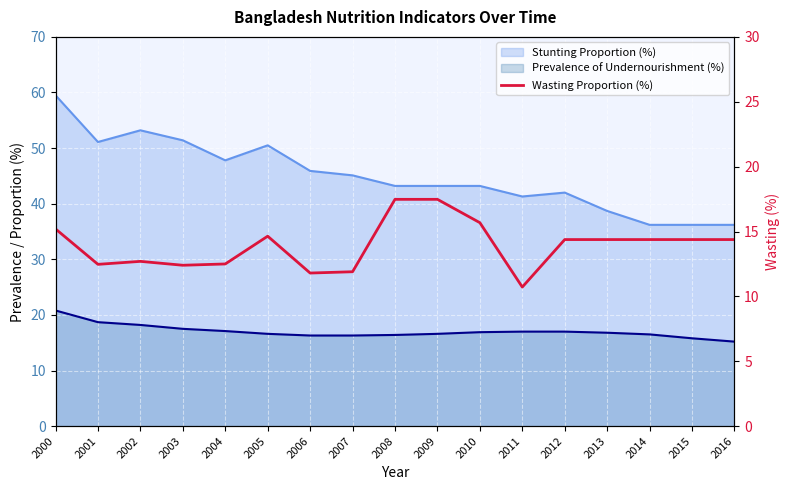

The value at 2002 is 12.7. True or false?

True